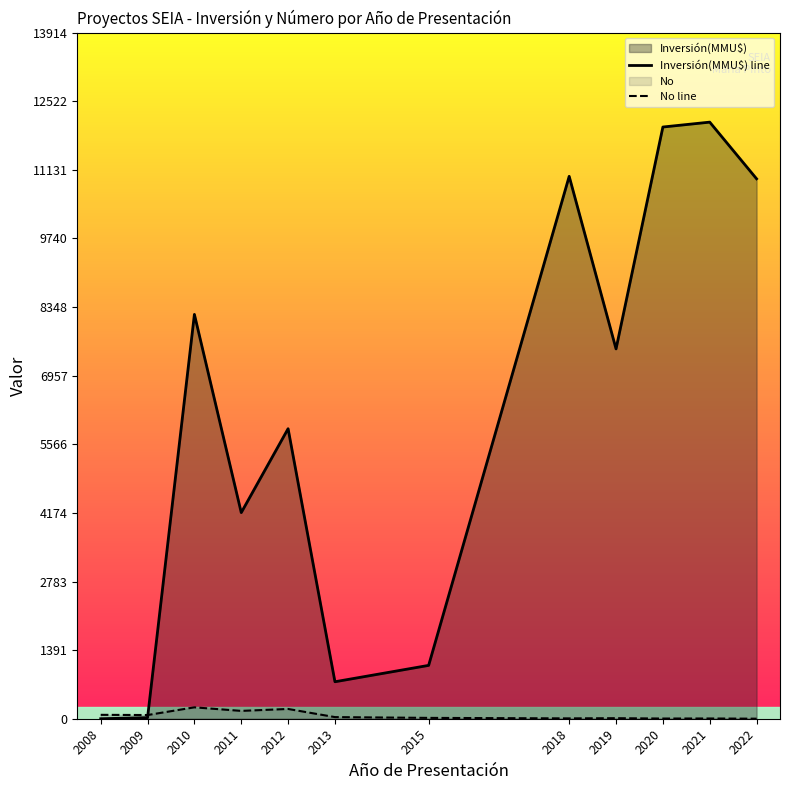

Which series has the widest spread of values?

Inversión(MMU$) line